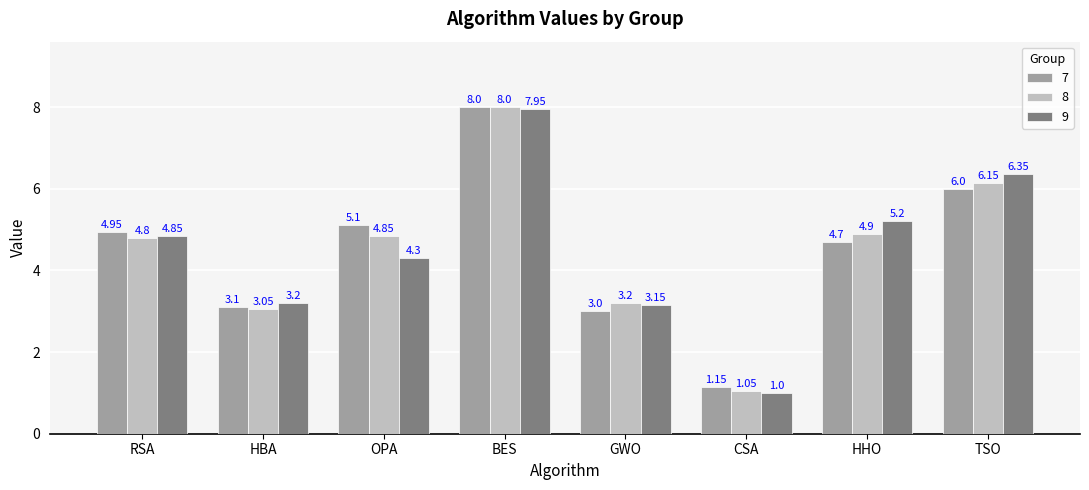

List the labels in order of 9 value, largest first.

BES, TSO, HHO, RSA, OPA, HBA, GWO, CSA